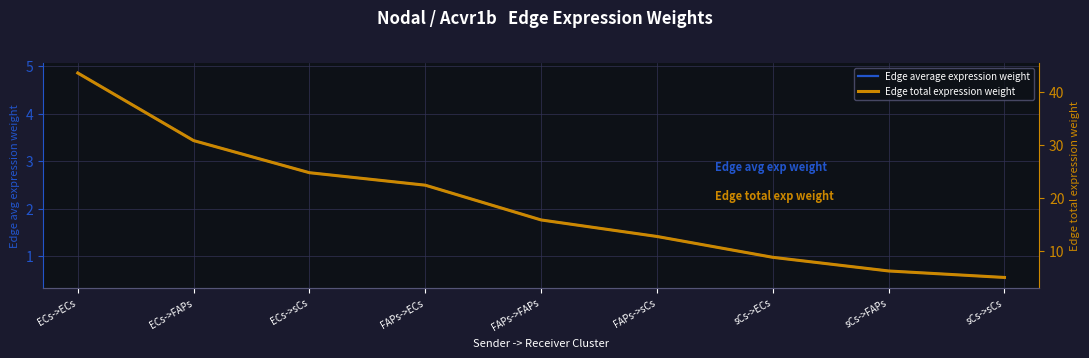

Which category has the highest value across all series?

ECs->ECs